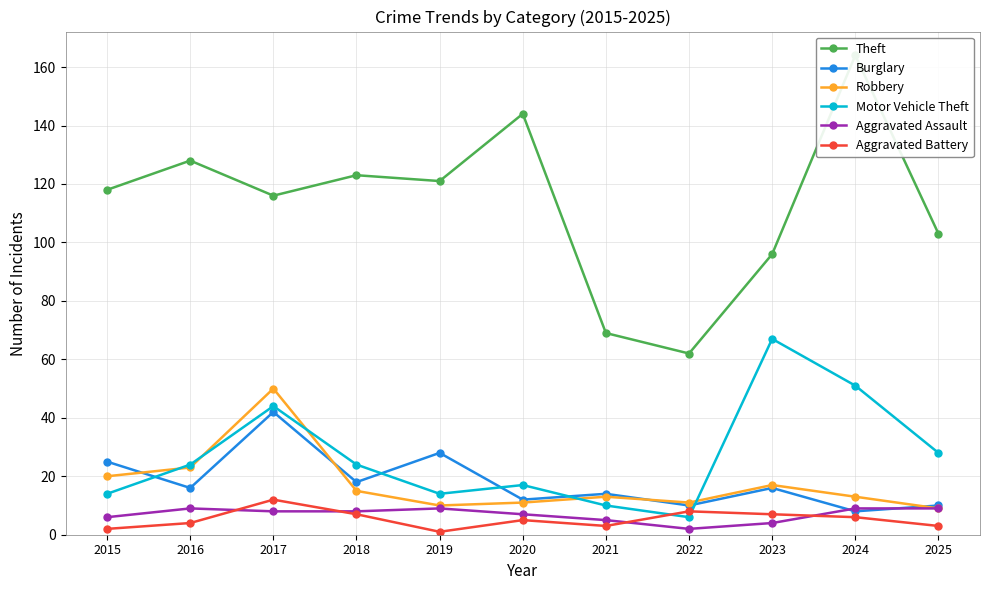

Between 2016 and 2025, which series saw the biggest shift?

Theft